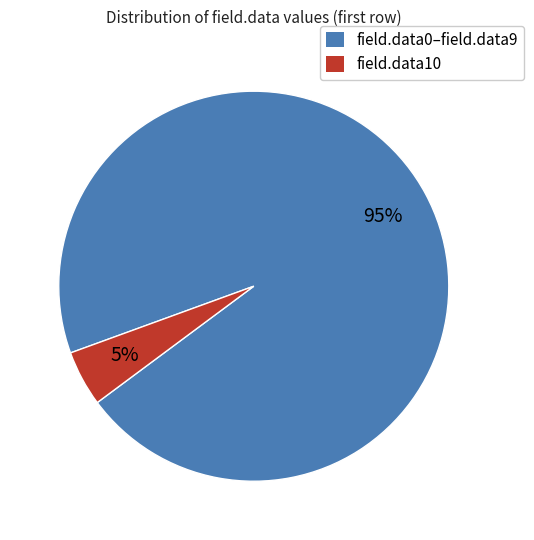

Does any single category account for the majority?

Yes